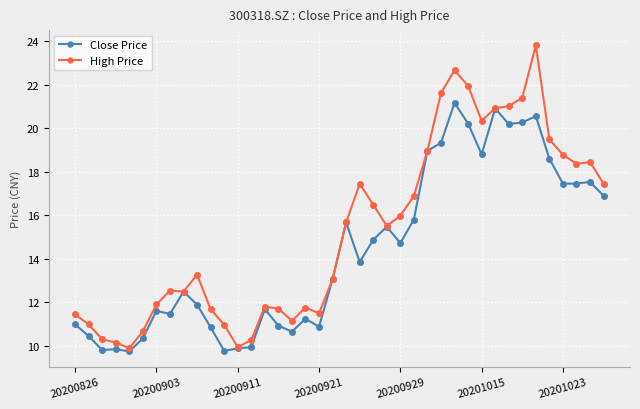

Rank the series by their maximum value, from highest to lowest.

High Price, Close Price